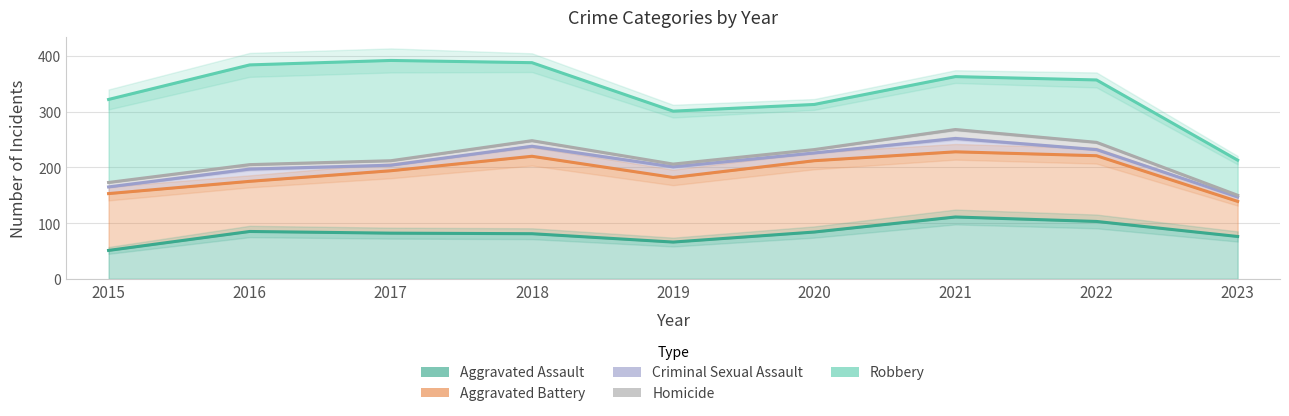

What is the difference between the maximum and minimum values in the Aggravated Assault series?

60